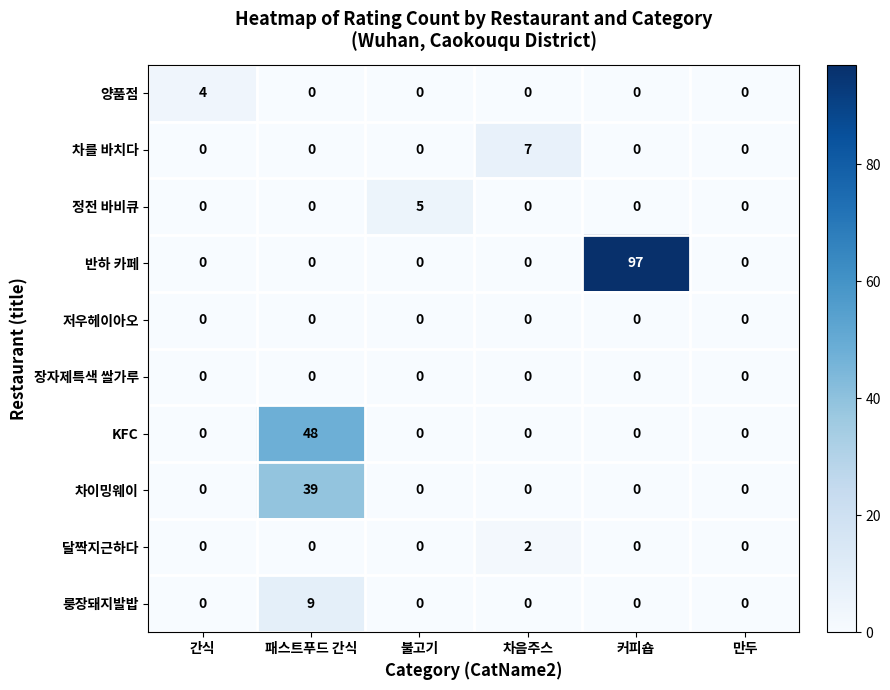

Which series has the widest spread of values?

반하 카페